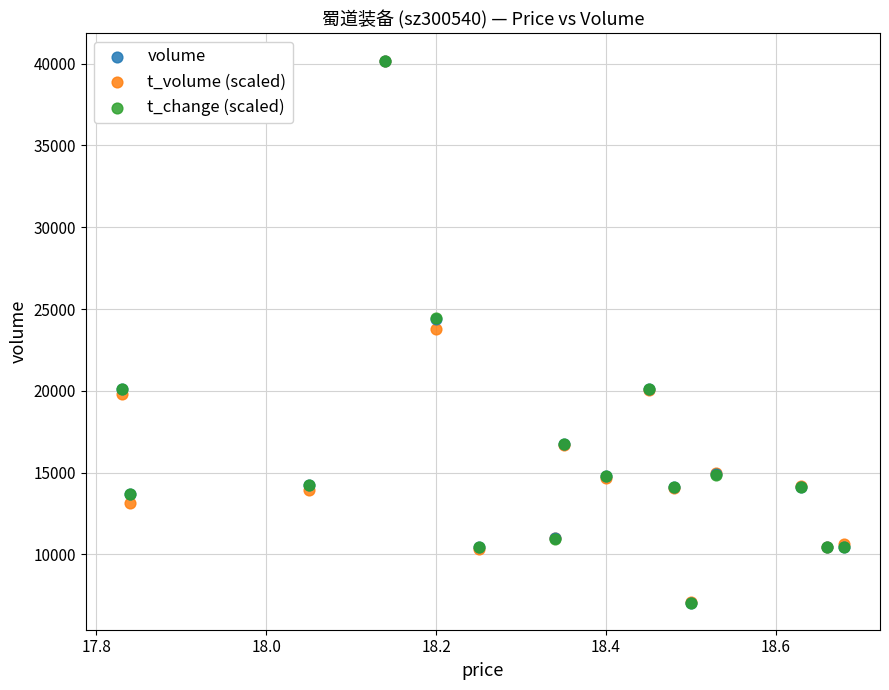

What are all the series names shown in the legend?

volume, t_volume (scaled), t_change (scaled)